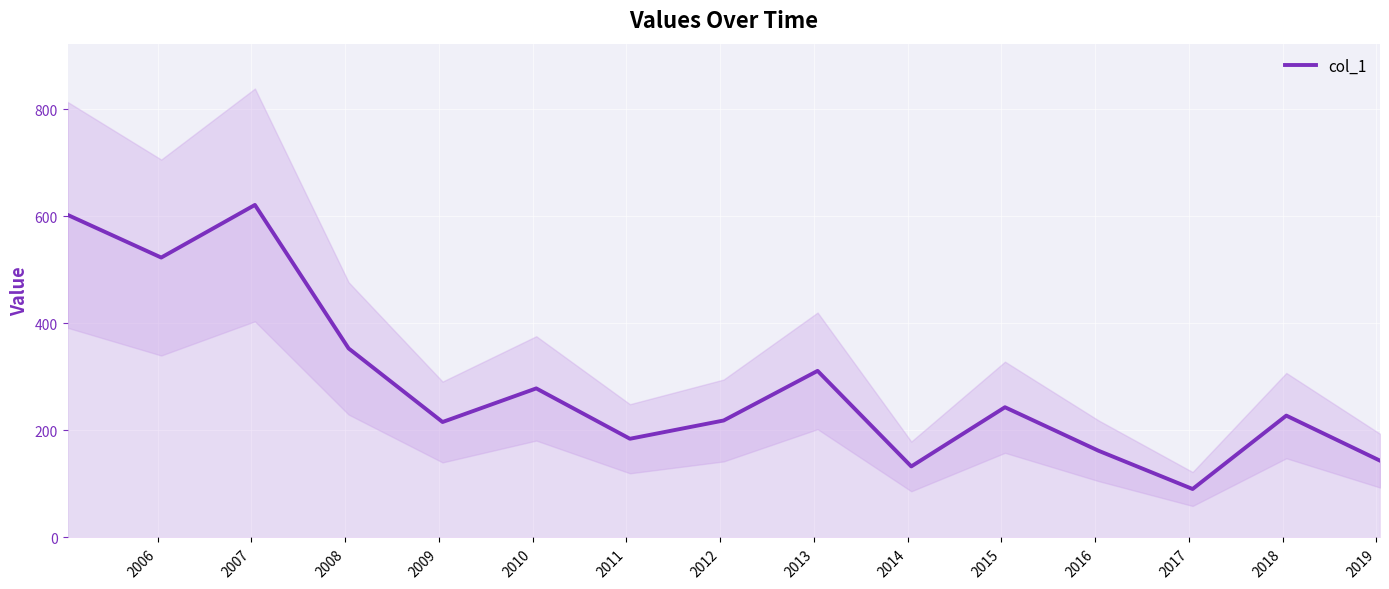

How many points are higher than both their immediate neighbors (excluding endpoints)?

5